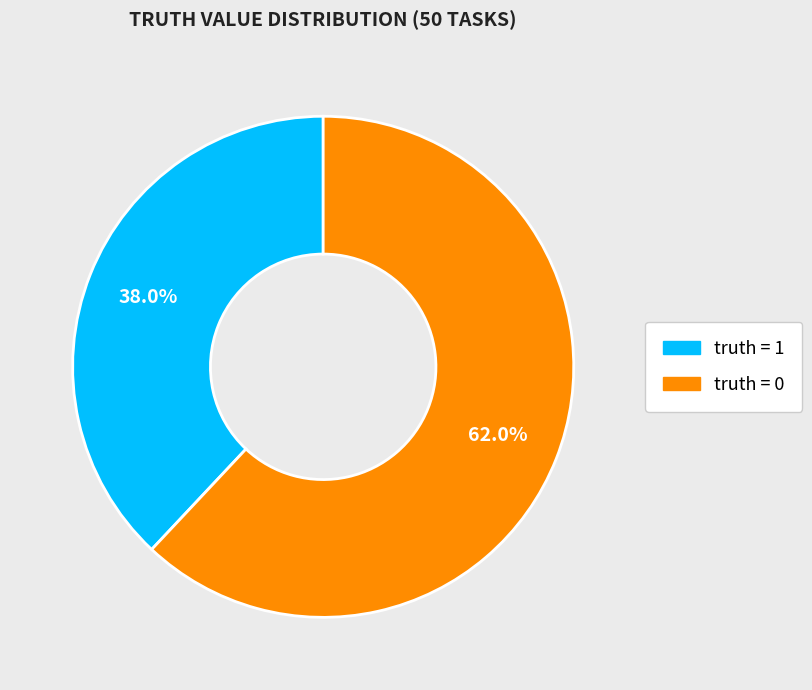

Approximately how many times larger is the value at truth = 1 compared to truth = 0?

0.6